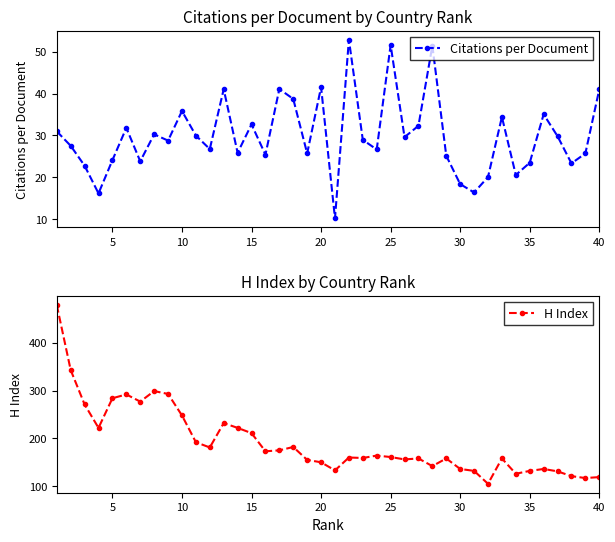

Reading left to right, transcribe all the data shown in this chart.

Citations per Document: 31.0	27.5	22.7	16.1	24.1	31.8	23.8	30.2	28.7	35.8	29.9	26.7	41.0	25.8	32.6	25.4	41.1	38.7	25.7	41.5	10.1	52.9	28.9	26.6	51.6	29.6	32.3	51.4	25.1	18.3	16.3	20.0	34.4	20.5	23.4	35.0	29.8	23.3	25.7	41.0
H Index: 479.0	343.0	271.0	222.0	284.0	292.0	277.0	299.0	293.0	248.0	192.0	181.0	232.0	222.0	211.0	173.0	175.0	182.0	155.0	150.0	133.0	160.0	159.0	164.0	161.0	156.0	158.0	142.0	158.0	136.0	132.0	105.0	158.0	126.0	132.0	136.0	131.0	121.0	117.0	119.0